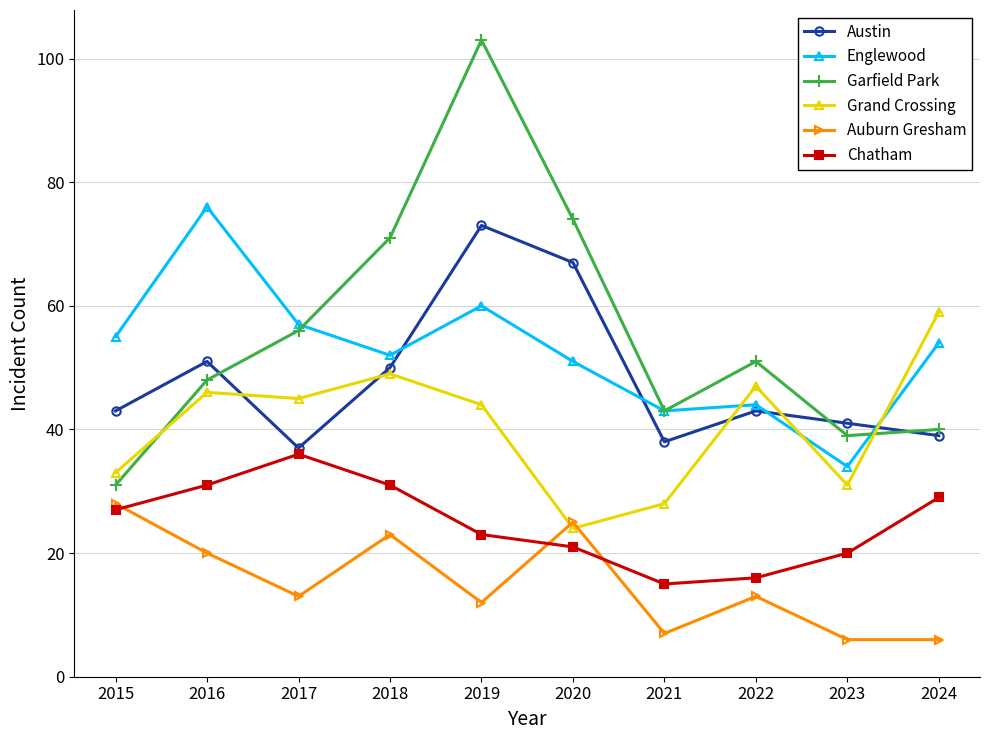

Reading left to right, what are all the values shown in this chart?

Austin: 2015=43	2016=51	2017=37	2018=50	2019=73	2020=67	2021=38	2022=43	2023=41	2024=39
Englewood: 2015=55	2016=76	2017=57	2018=52	2019=60	2020=51	2021=43	2022=44	2023=34	2024=54
Garfield Park: 2015=31	2016=48	2017=56	2018=71	2019=103	2020=74	2021=43	2022=51	2023=39	2024=40
Grand Crossing: 2015=33	2016=46	2017=45	2018=49	2019=44	2020=24	2021=28	2022=47	2023=31	2024=59
Auburn Gresham: 2015=28	2016=20	2017=13	2018=23	2019=12	2020=25	2021=7	2022=13	2023=6	2024=6
Chatham: 2015=27	2016=31	2017=36	2018=31	2019=23	2020=21	2021=15	2022=16	2023=20	2024=29